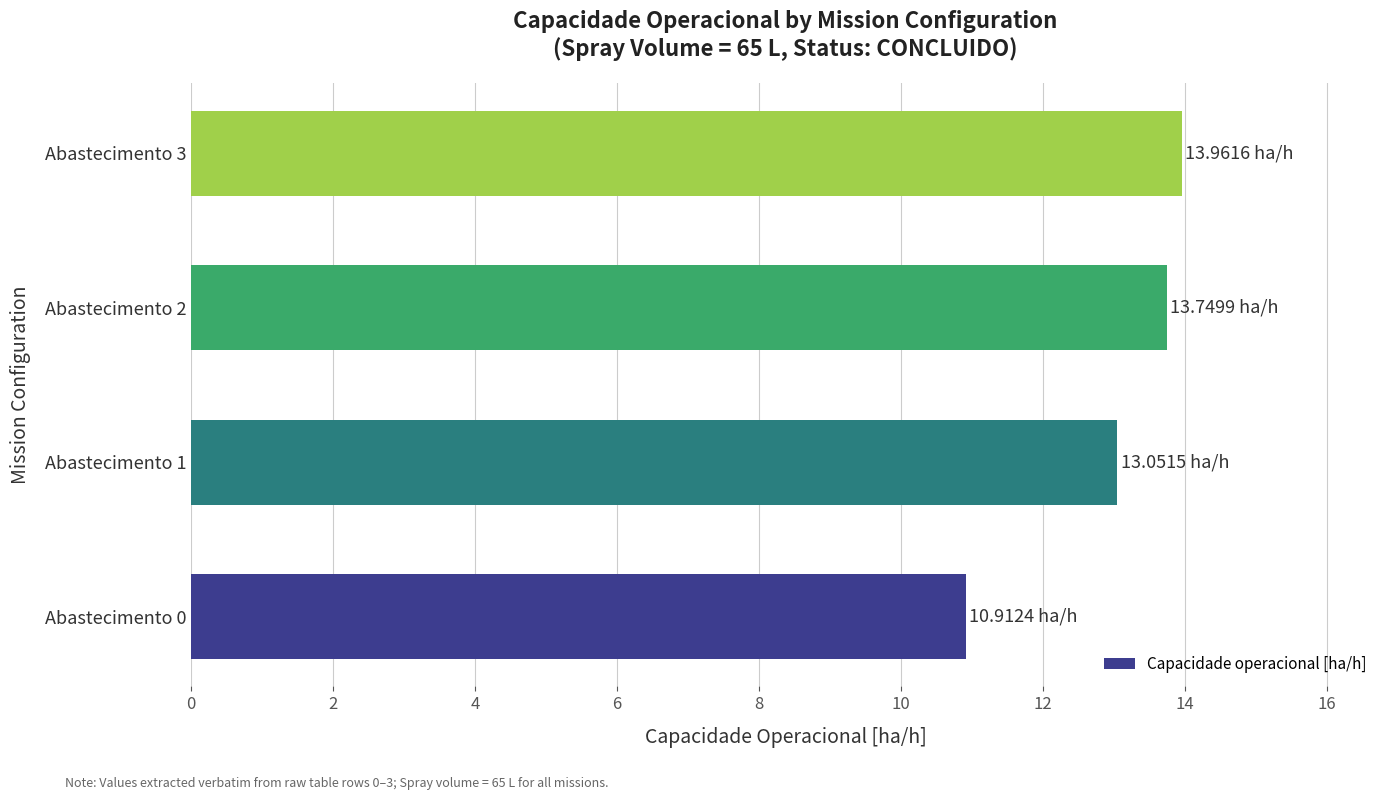

How many bars are there in total?

4